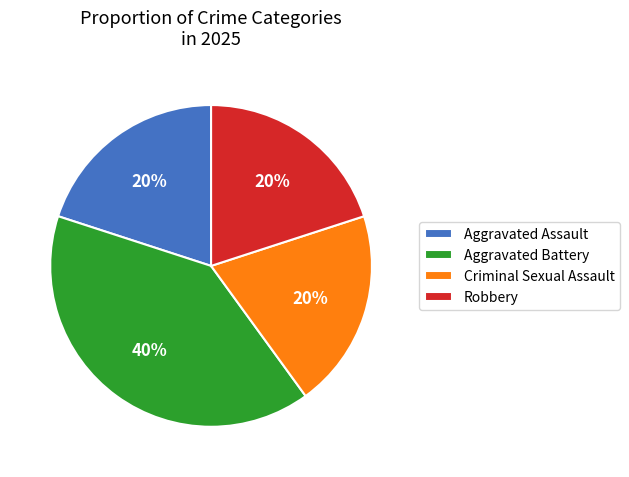

To the nearest percent, what is the difference between the Criminal Sexual Assault and Aggravated Battery slice percentages?

20%